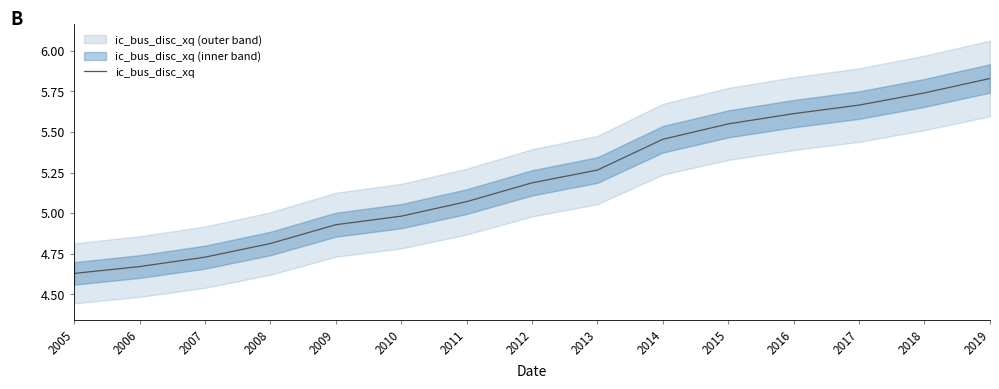

What is the value of the 2nd point from the left?

4.7